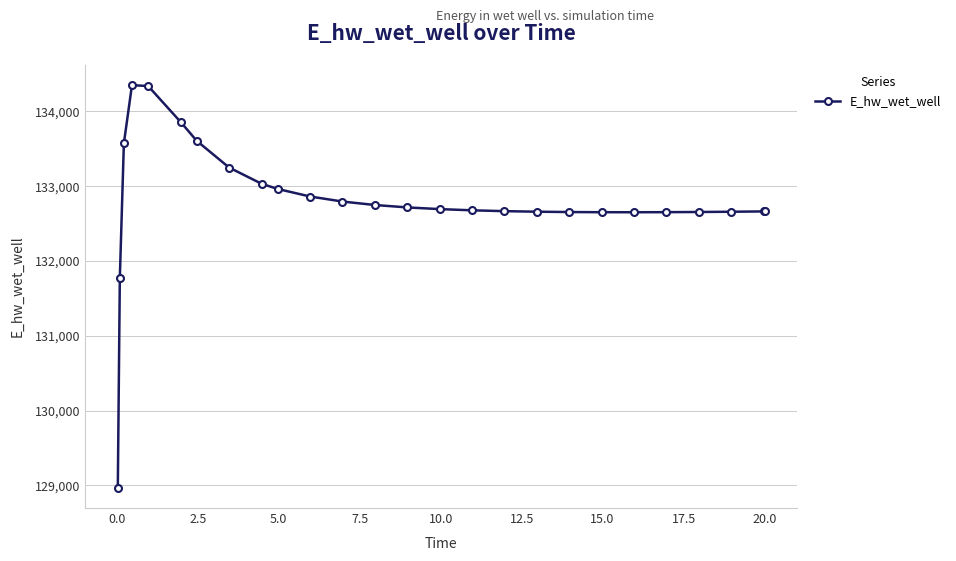

Does the chart display data point markers on the line(s)?

Yes